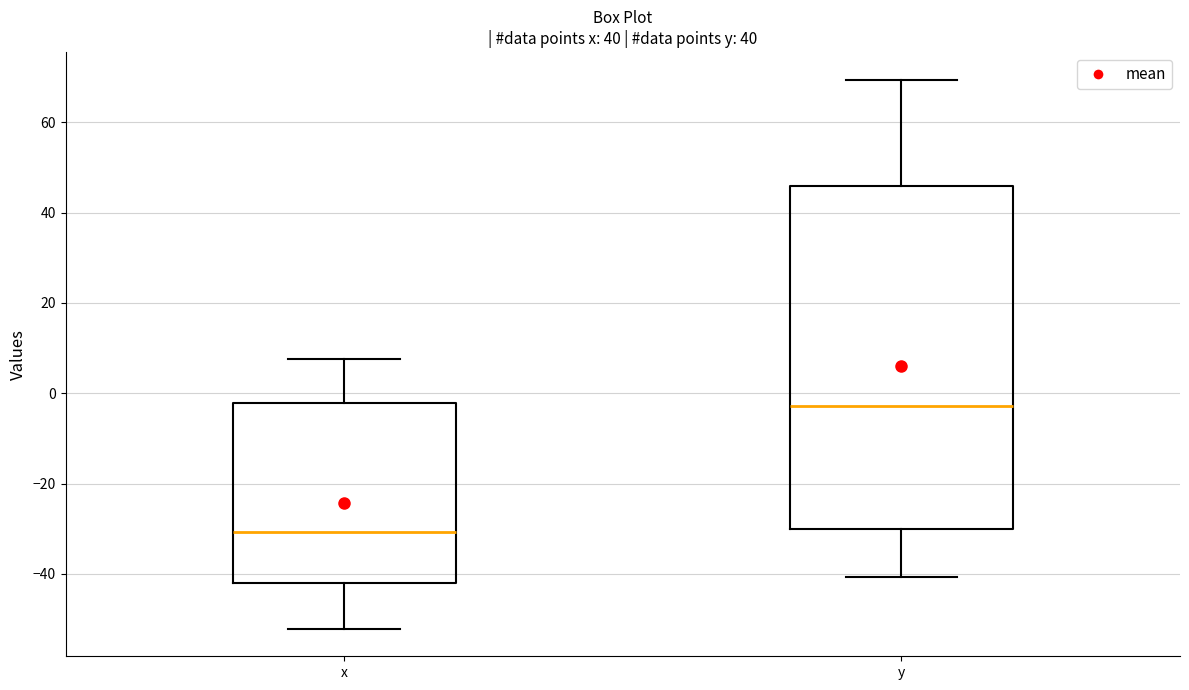

Which box has the lowest median line?

x